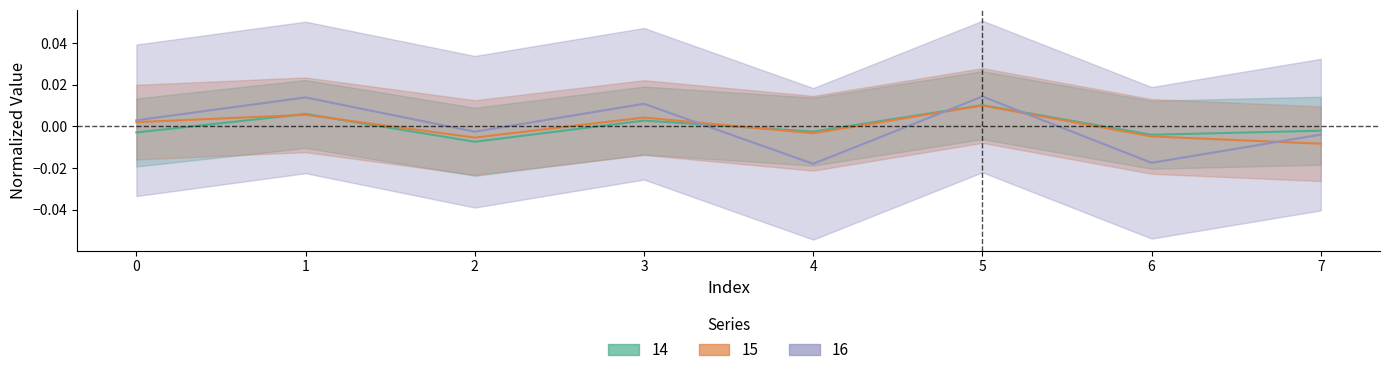

List the series in order of their peak value, lowest first.

15, 14, 16